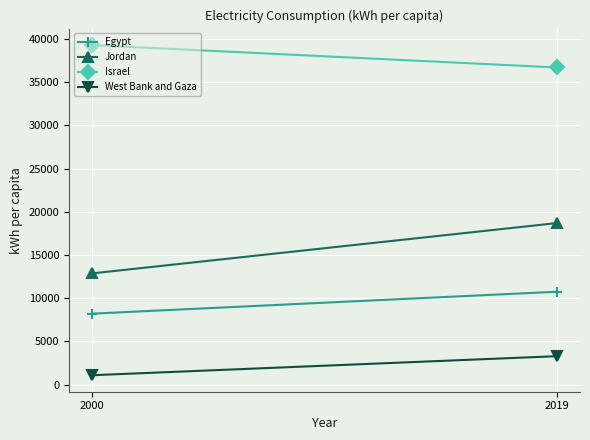

How many lines are shown in the chart?

4